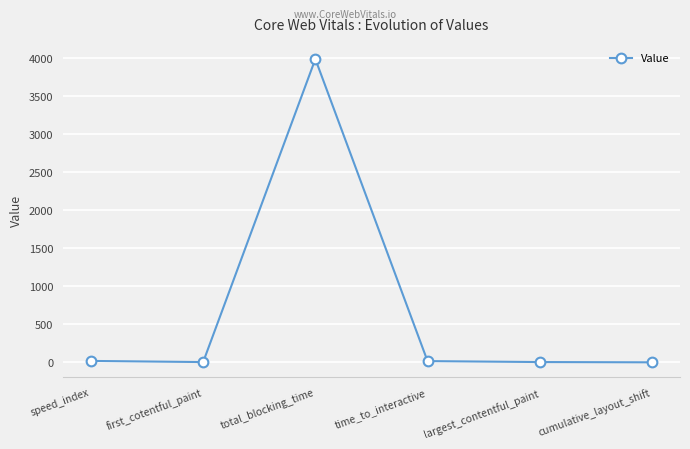

Which has a higher value, total_blocking_time or first_cotentful_paint?

total_blocking_time